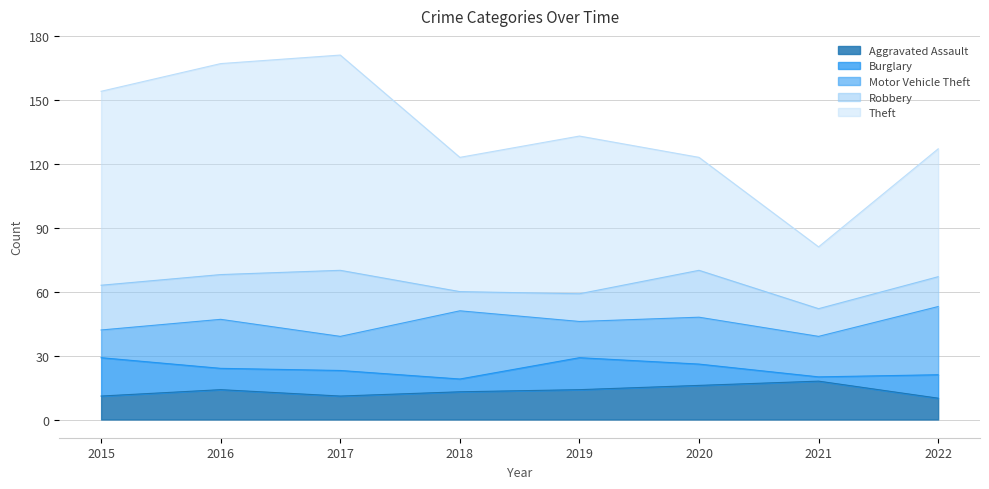

What is the average value of the Motor Vehicle Theft series?

22